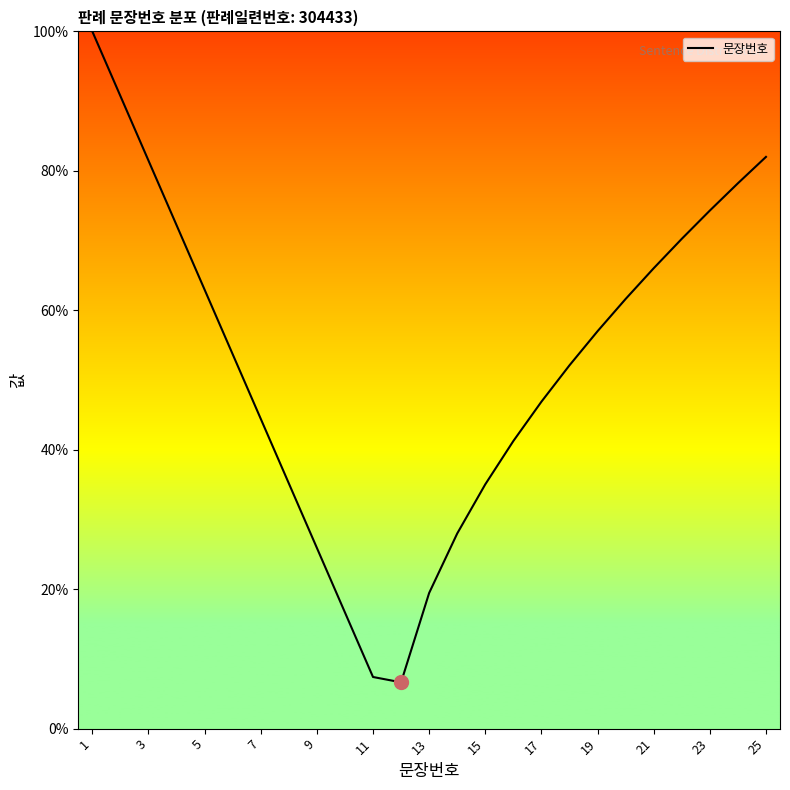

What is the difference between the maximum and minimum values?

93.4